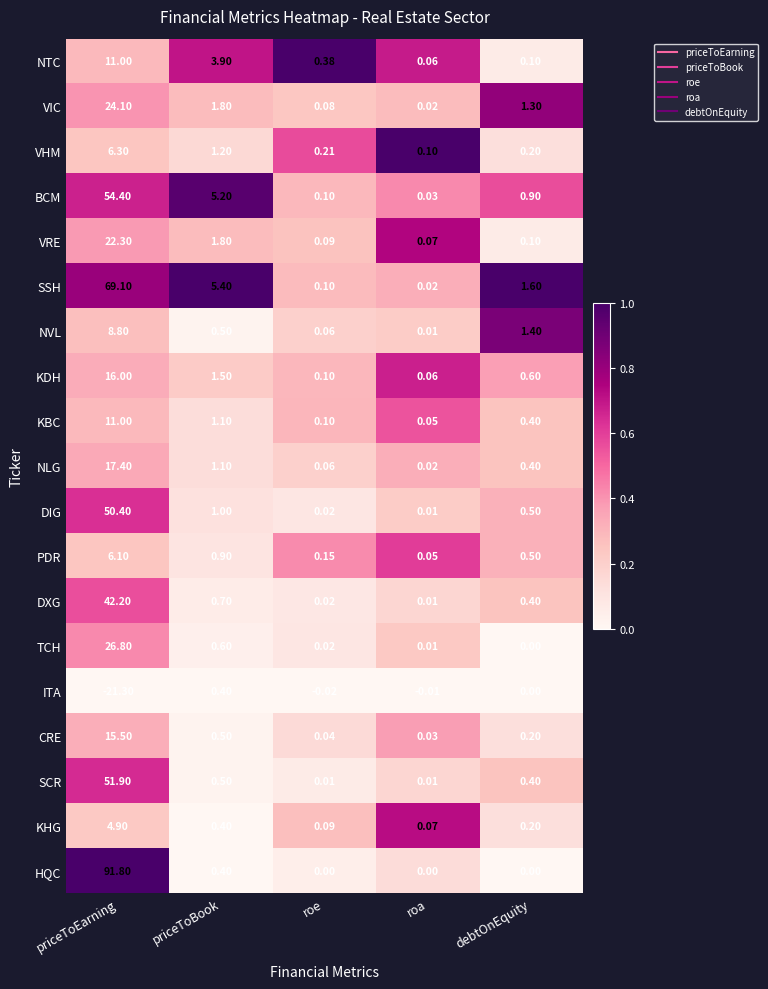

Is the value of VIC at priceToEarning greater than the value of NLG at priceToBook?

Yes